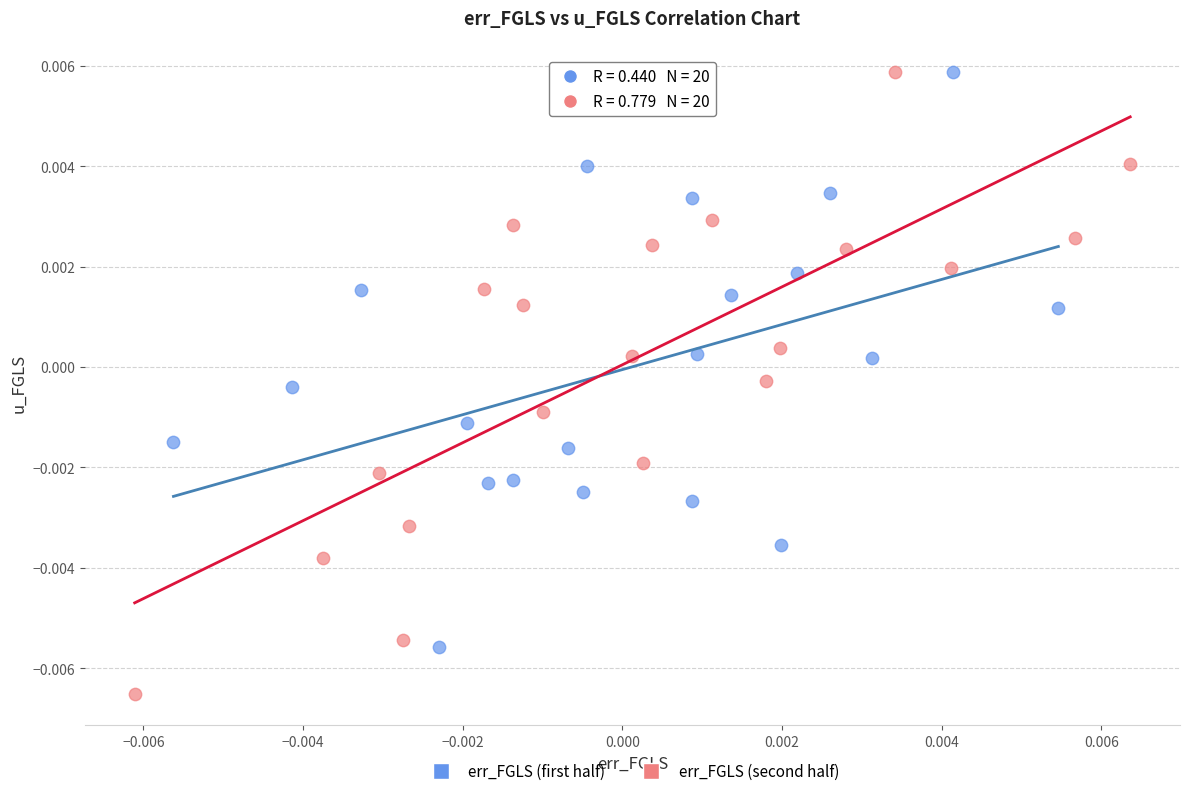

Which series has the largest Y range (max minus min)?

err_FGLS (second half)